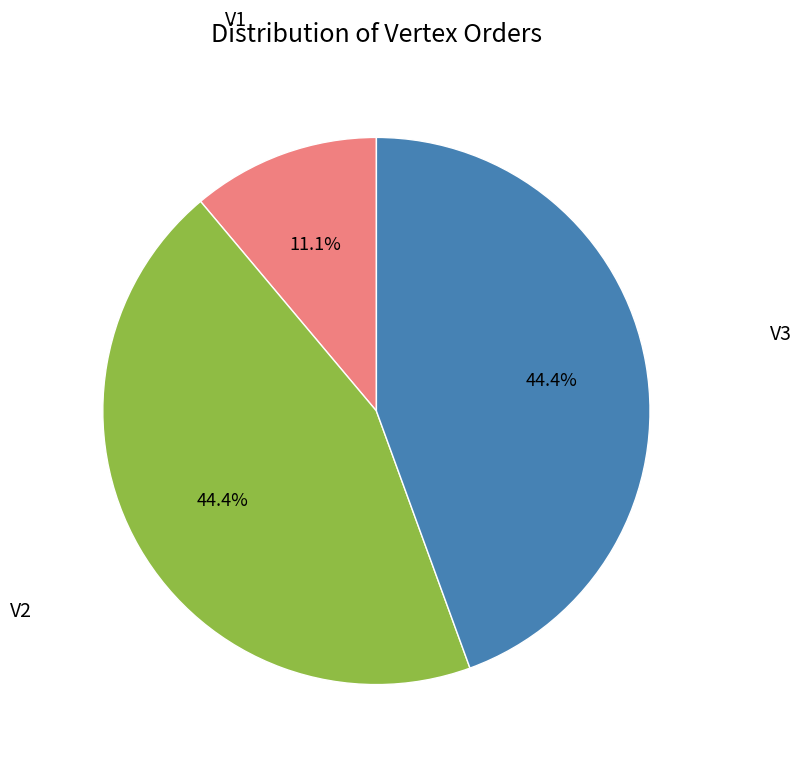

What percentage is the V3 slice, to the nearest percent?

44%